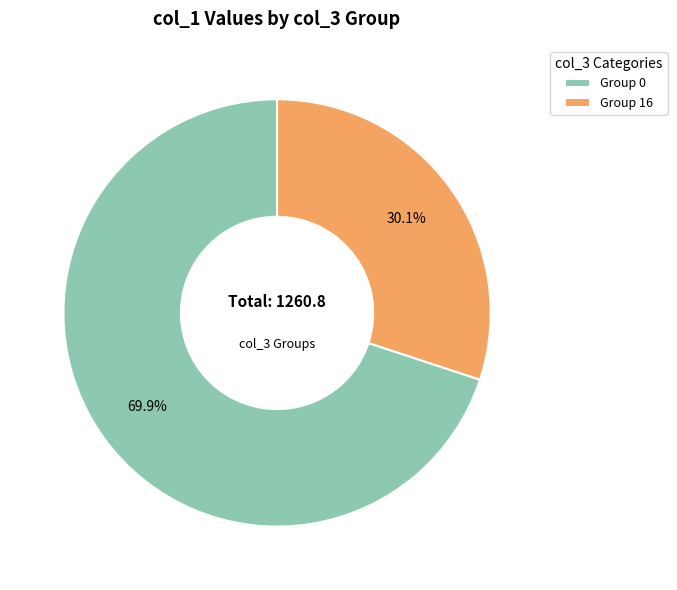

Rank the categories by value from highest to lowest.

Group 0, Group 16